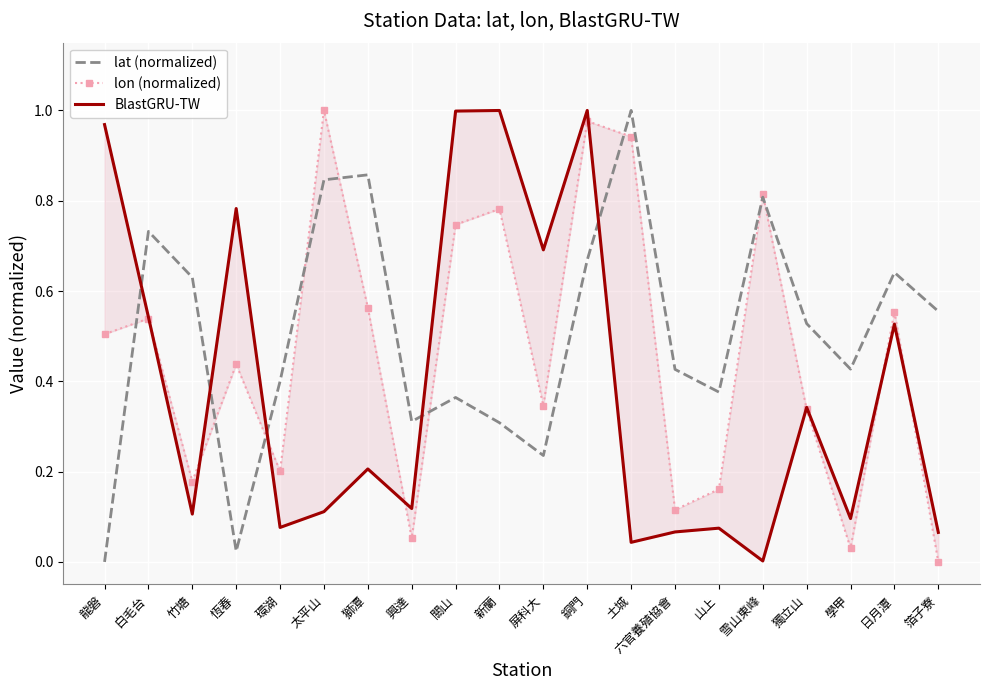

In BlastGRU-TW, how many points are lower than both neighbors (excluding endpoints)?

7